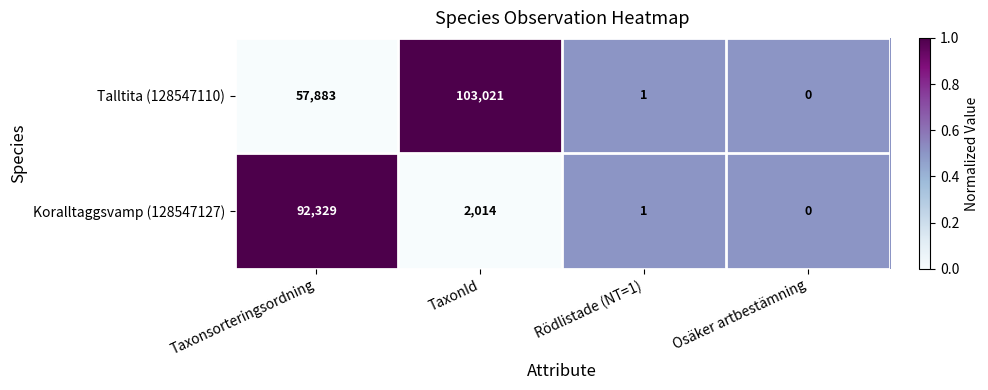

What is the difference between the highest and lowest values at Taxonsorteringsordning?

34446